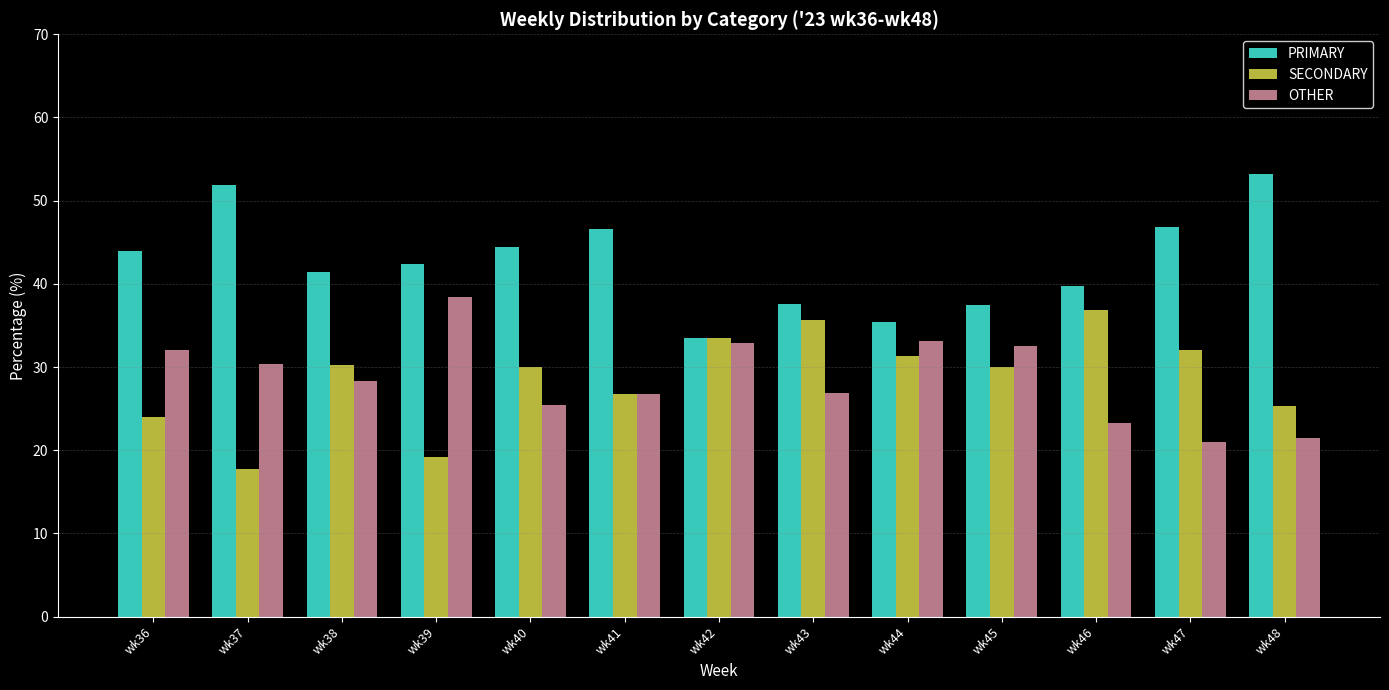

What is the sum of the OTHER values at wk47 and wk46?

44.4